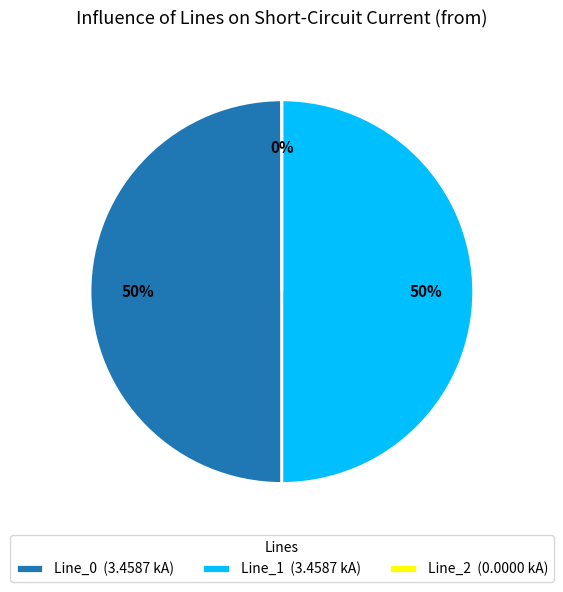

Which category accounts for the majority?

Line_1